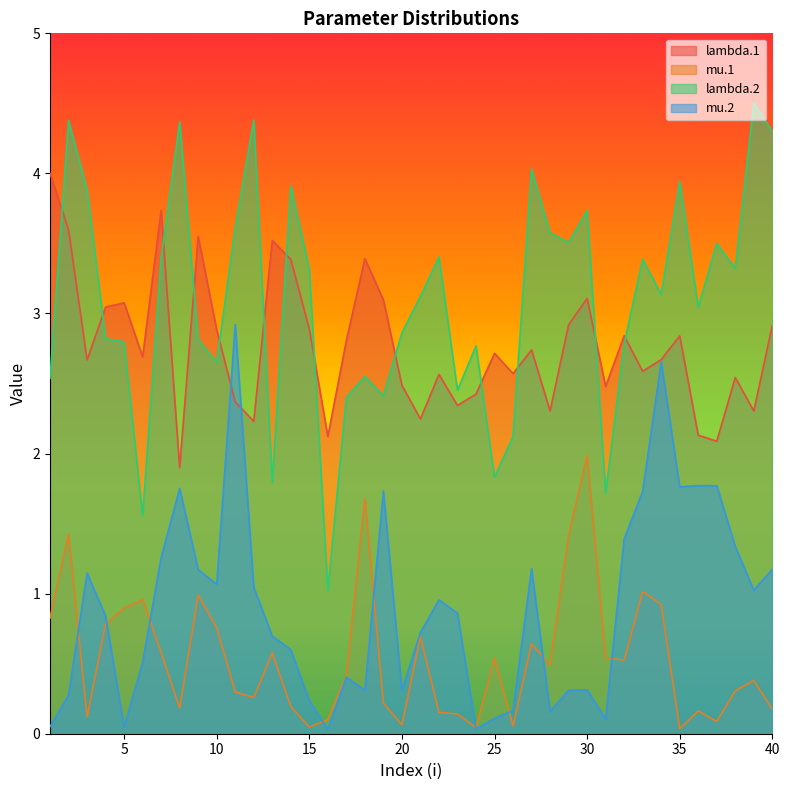

Count the number of data series in this chart.

4